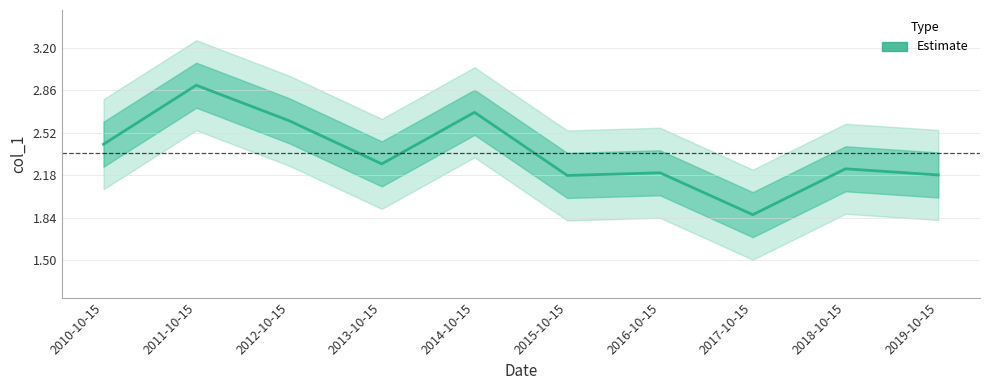

At which category does the chart reach its minimum across all series?

2017-10-15